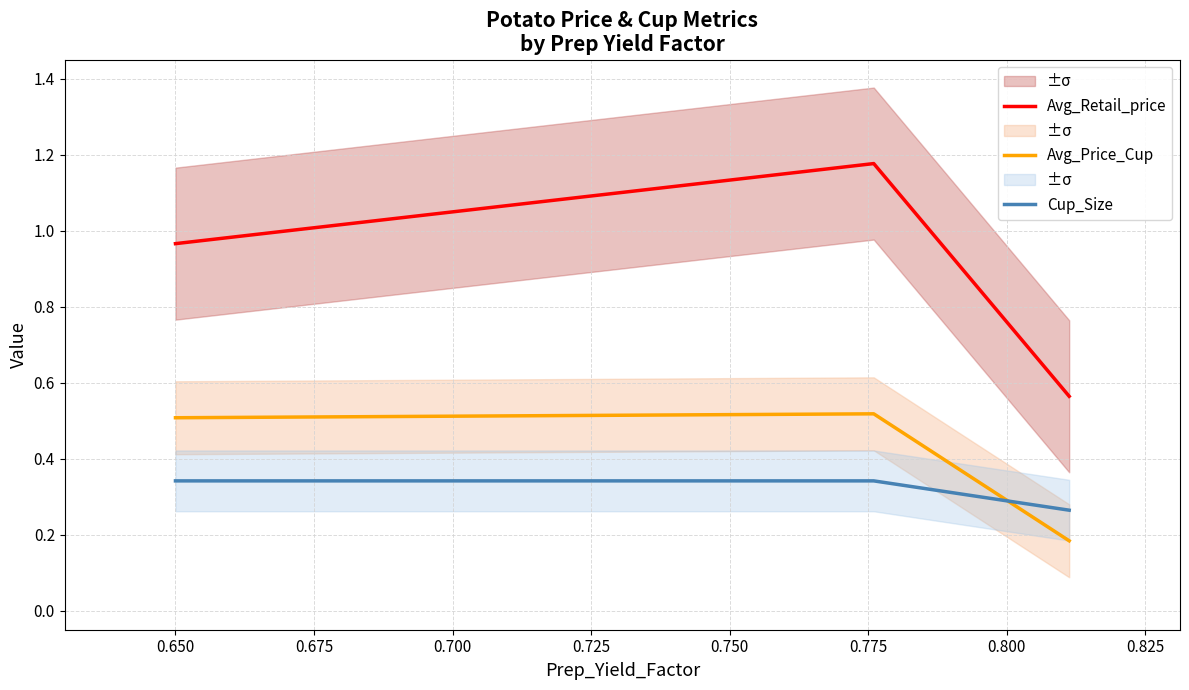

Reading left to right, extract all data points from this chart.

Avg_Retail_price: 1.0	1.2	0.6
Avg_Price_Cup: 0.5	0.5	0.2
Cup_Size: 0.3	0.3	0.3